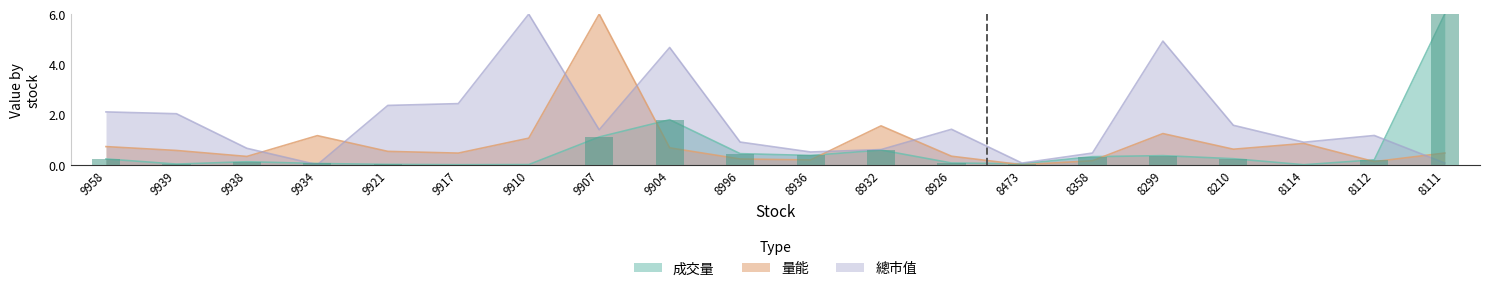

The value of 成交量 at 8932 is 0.6. True or false?

True